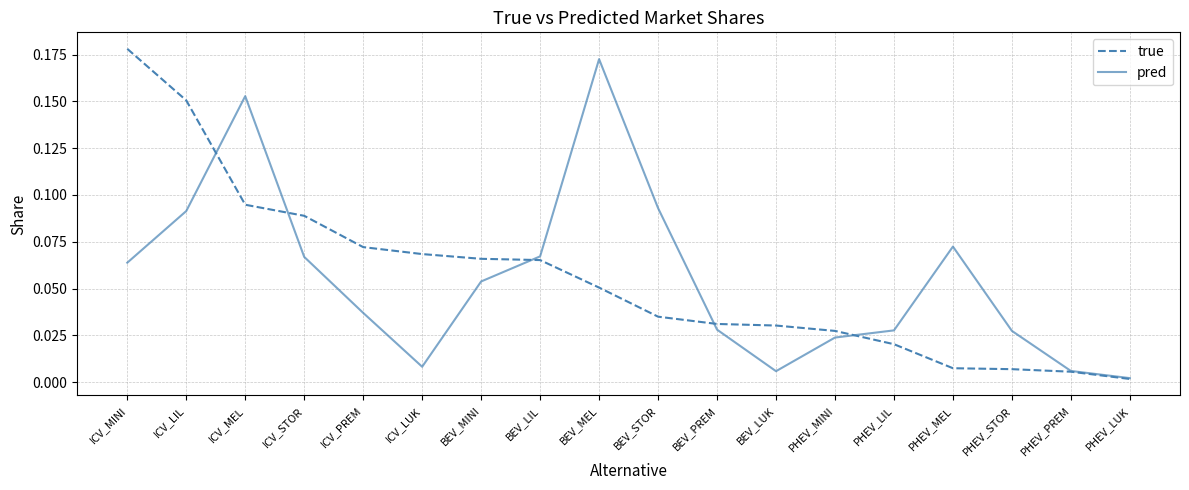

At BEV_MEL, list the series in order from largest to smallest.

pred, true